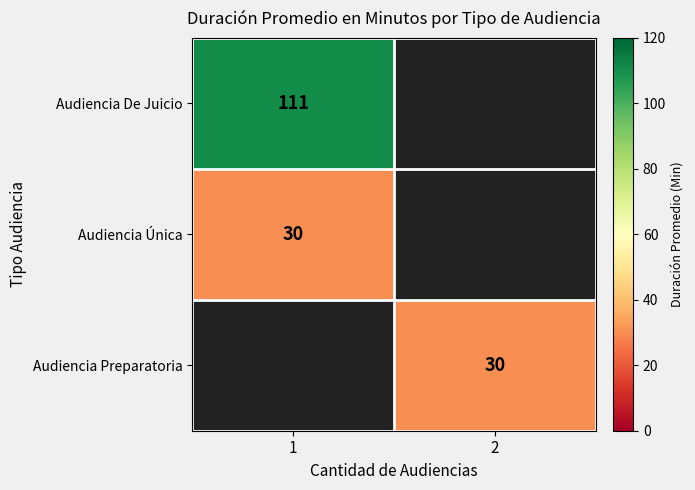

Is the value of Audiencia De Juicio at 1 greater than the value of Audiencia Única at 1?

Yes